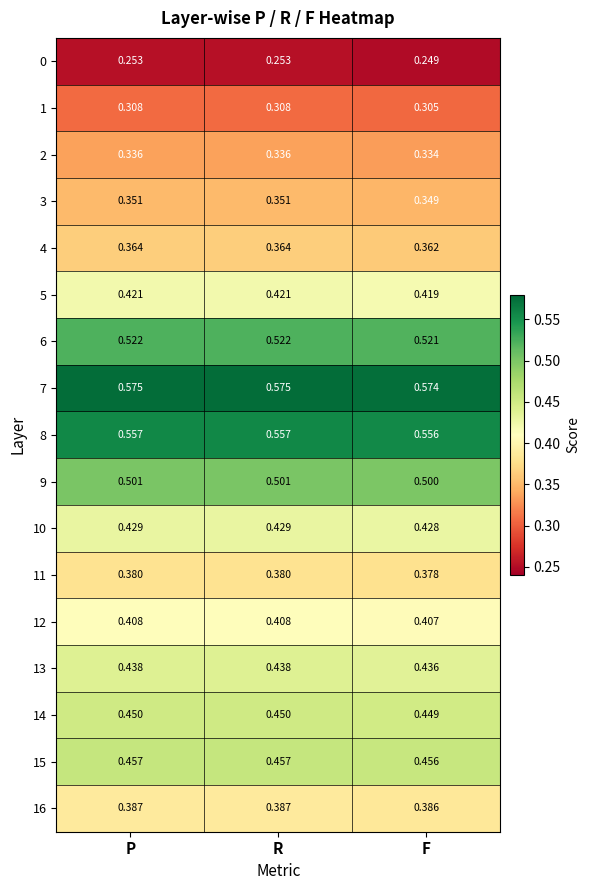

What is the total value across all series at R?

7.1